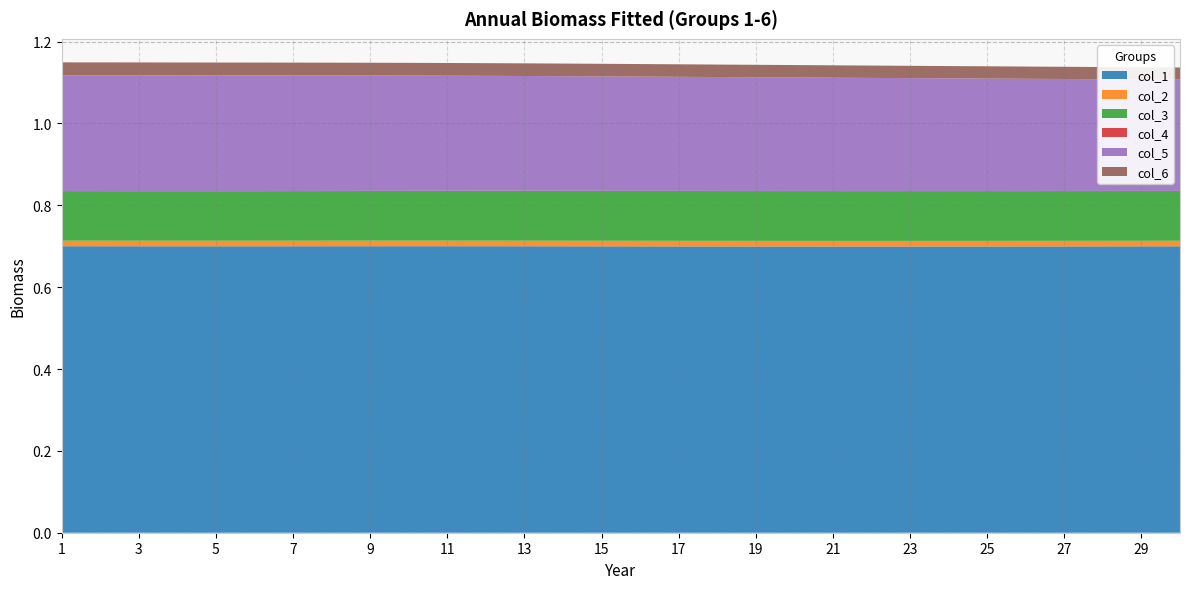

Reading left to right, what are all the values shown in this chart?

col_1: 1=0.7	2=0.7	3=0.7	4=0.7	5=0.7	6=0.7	7=0.7	8=0.7	9=0.7	10=0.7	11=0.7	12=0.7	13=0.7	14=0.7	15=0.7	16=0.7	17=0.7	18=0.7	19=0.7	20=0.7	21=0.7	22=0.7	23=0.7	24=0.7	25=0.7	26=0.7	27=0.7	28=0.7	29=0.7	30=0.7
col_2: 1=0.0	2=0.0	3=0.0	4=0.0	5=0.0	6=0.0	7=0.0	8=0.0	9=0.0	10=0.0	11=0.0	12=0.0	13=0.0	14=0.0	15=0.0	16=0.0	17=0.0	18=0.0	19=0.0	20=0.0	21=0.0	22=0.0	23=0.0	24=0.0	25=0.0	26=0.0	27=0.0	28=0.0	29=0.0	30=0.0
col_3: 1=0.1	2=0.1	3=0.1	4=0.1	5=0.1	6=0.1	7=0.1	8=0.1	9=0.1	10=0.1	11=0.1	12=0.1	13=0.1	14=0.1	15=0.1	16=0.1	17=0.1	18=0.1	19=0.1	20=0.1	21=0.1	22=0.1	23=0.1	24=0.1	25=0.1	26=0.1	27=0.1	28=0.1	29=0.1	30=0.1
col_4: 1=0.0	2=0.0	3=0.0	4=0.0	5=0.0	6=0.0	7=0.0	8=0.0	9=0.0	10=0.0	11=0.0	12=0.0	13=0.0	14=0.0	15=0.0	16=0.0	17=0.0	18=0.0	19=0.0	20=0.0	21=0.0	22=0.0	23=0.0	24=0.0	25=0.0	26=0.0	27=0.0	28=0.0	29=0.0	30=0.0
col_5: 1=0.3	2=0.3	3=0.3	4=0.3	5=0.3	6=0.3	7=0.3	8=0.3	9=0.3	10=0.3	11=0.3	12=0.3	13=0.3	14=0.3	15=0.3	16=0.3	17=0.3	18=0.3	19=0.3	20=0.3	21=0.3	22=0.3	23=0.3	24=0.3	25=0.3	26=0.3	27=0.3	28=0.3	29=0.3	30=0.3
col_6: 1=0.0	2=0.0	3=0.0	4=0.0	5=0.0	6=0.0	7=0.0	8=0.0	9=0.0	10=0.0	11=0.0	12=0.0	13=0.0	14=0.0	15=0.0	16=0.0	17=0.0	18=0.0	19=0.0	20=0.0	21=0.0	22=0.0	23=0.0	24=0.0	25=0.0	26=0.0	27=0.0	28=0.0	29=0.0	30=0.0